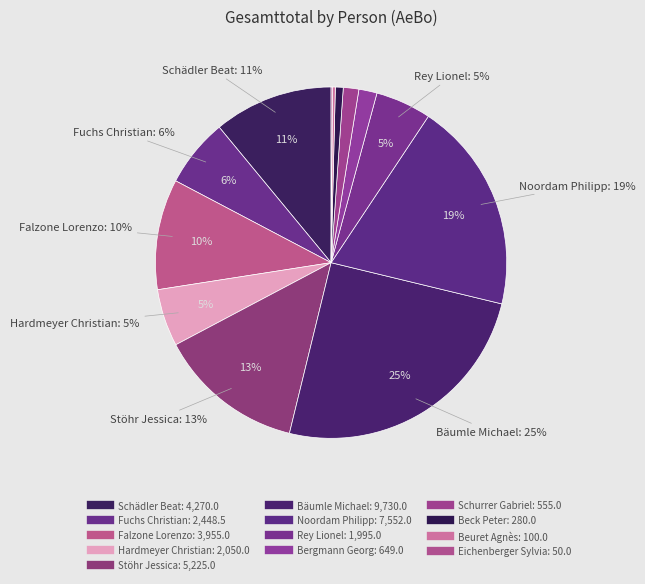

Does any single category account for the majority?

No